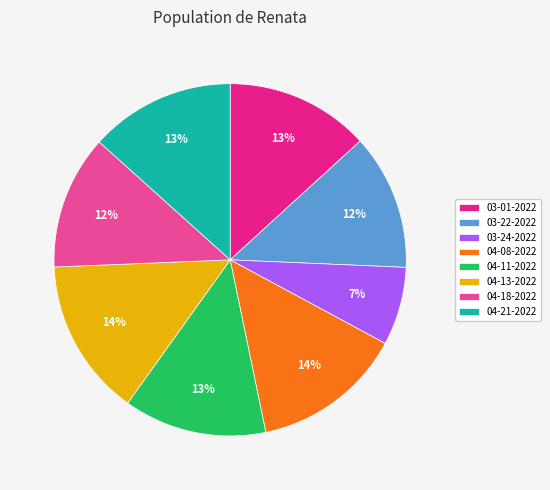

To the nearest percent, what is the average slice percentage?

12%